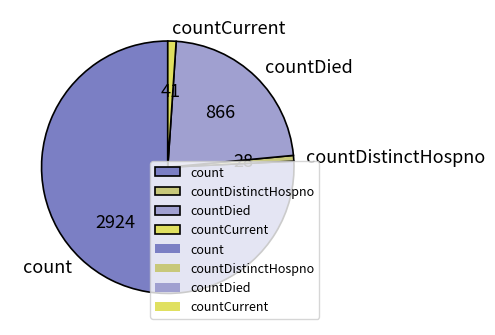

Is countDistinctHospno the majority of the pie?

No